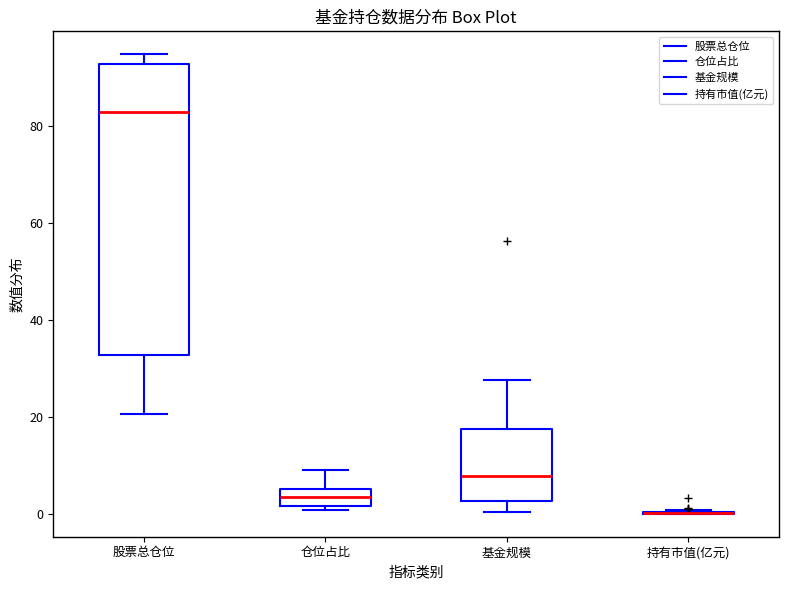

Where does the median line of the box for 股票总仓位 sit on the y-axis? The values are not printed on the chart, so give them approximately, as read against the axis.

82